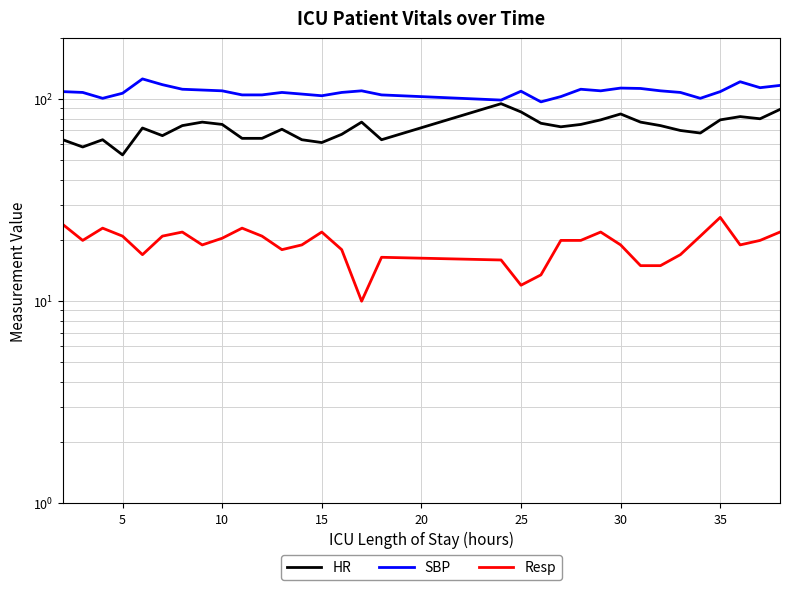

Which series has the largest total across all categories?

SBP